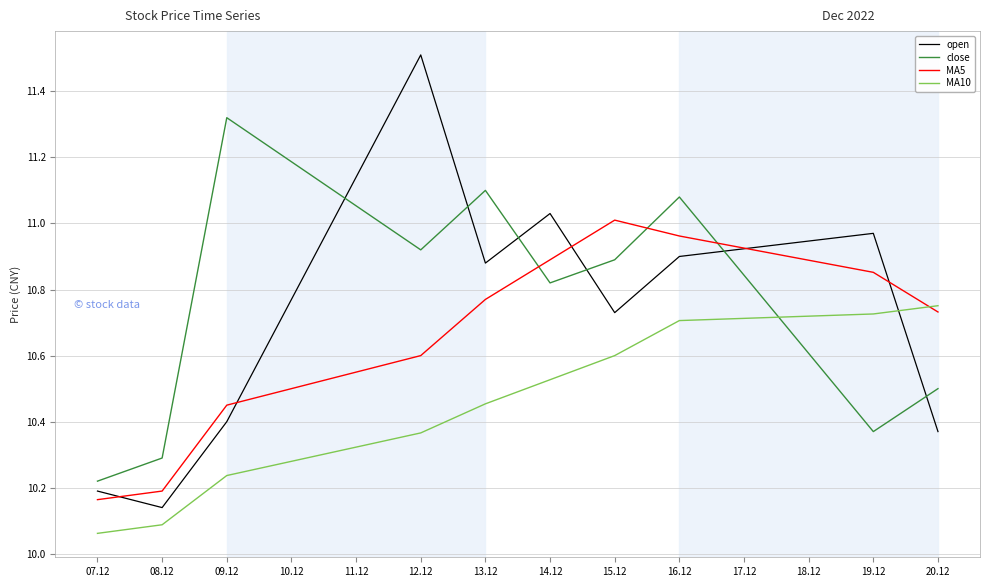

What is the difference between the second highest and second lowest values in the MA5 series?

0.8